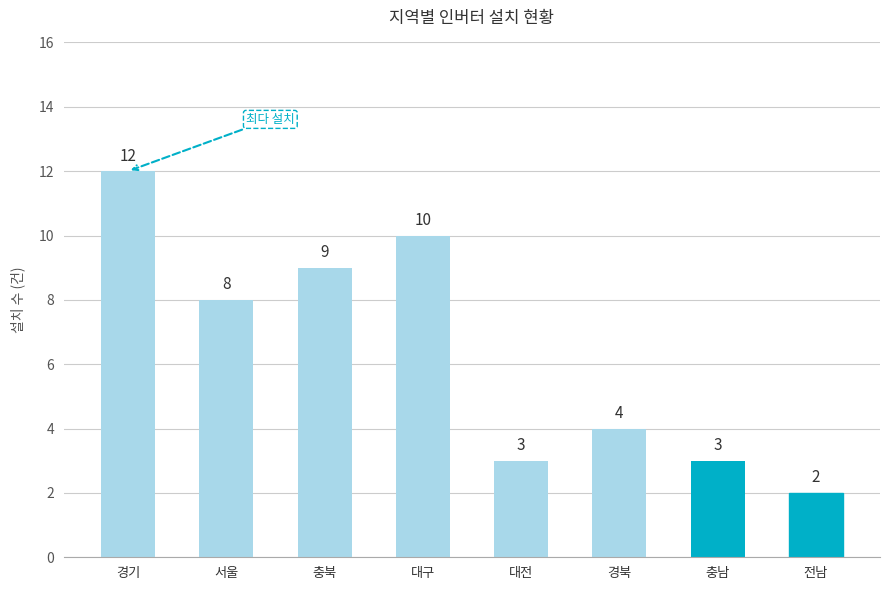

What position from the left is 대전?

5